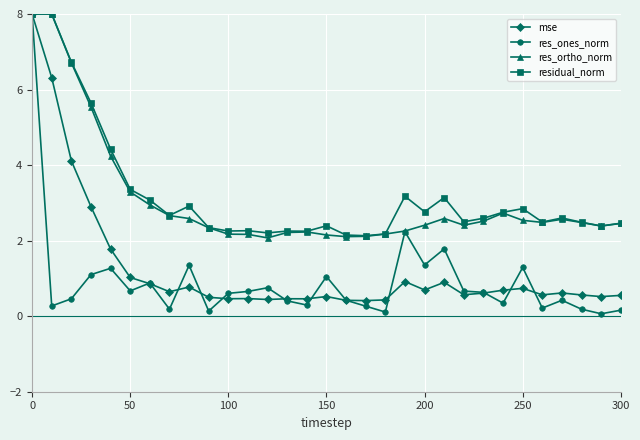

What is the maximum value shown in the chart?

8.0